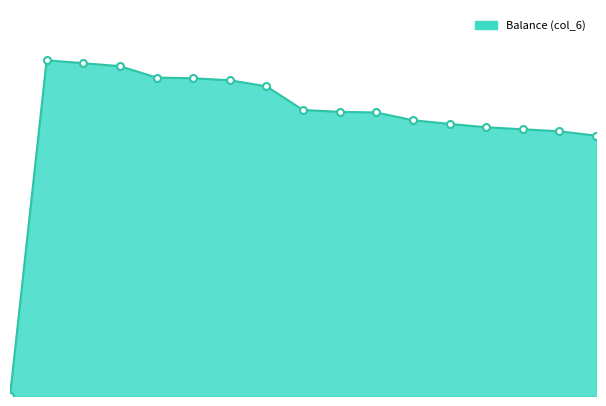

List the labels in order of value, largest first.

2014/08/29 12:09:53, 2014/08/29 12:14:19, 2014/08/29 12:14:56, 2014/08/29 12:22:05, 2014/08/29 14:16:28, 2014/08/29 15:33:20, 2014/08/29 17:08:47, 2014/08/29 21:43:18, 2014/08/30 07:45:11, 2014/08/30 16:10:52, 2014/08/30 18:23:23, 2014/08/30 19:45:19, 2014/08/30 19:45:58, 2014/08/31 08:22:25, 2014/08/31 08:34:40, 2014/08/31 13:03:49, 2014/07/19 09:53:26